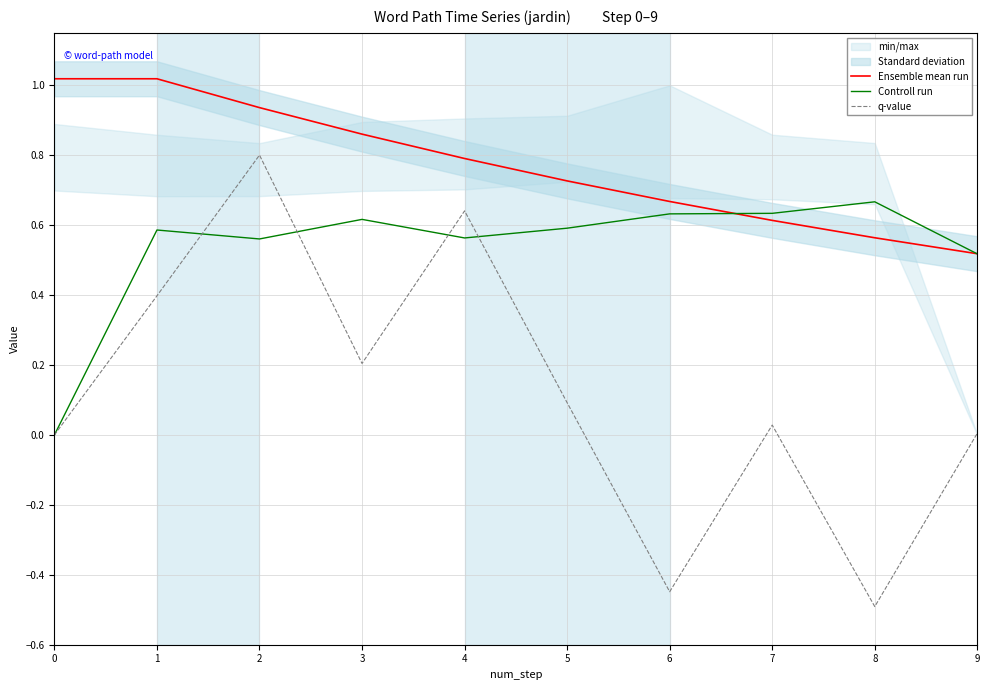

What is the sum of the q-value values at 6 and 2?

0.4